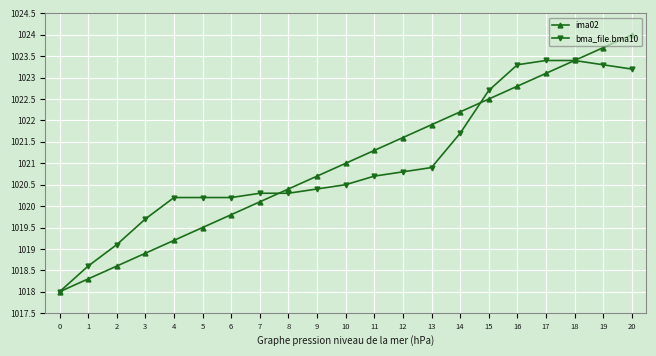

What is the difference between the maximum and second lowest values in the ima02 series?

5.7